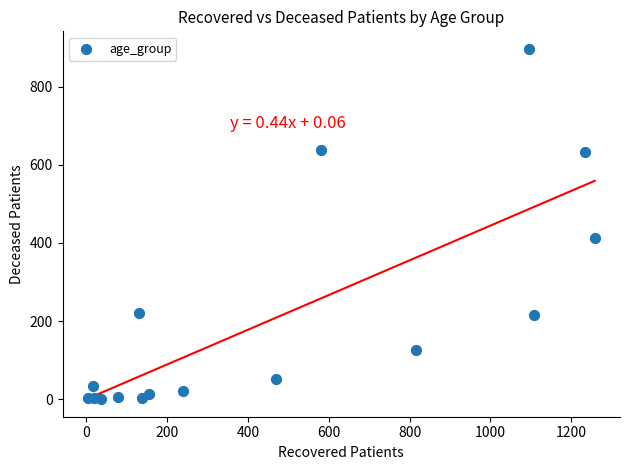

What is the range of X values (max minus min)?

1254